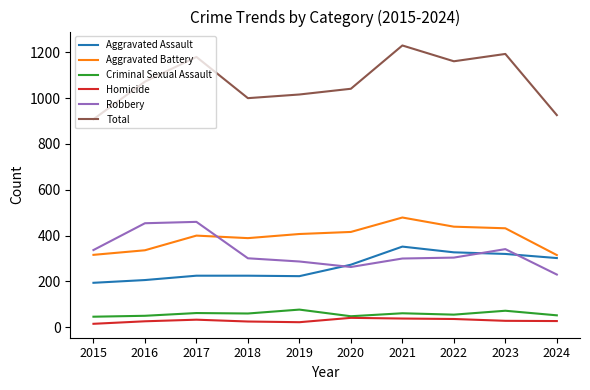

What is the spread (max minus min) of values at 2017?

1147